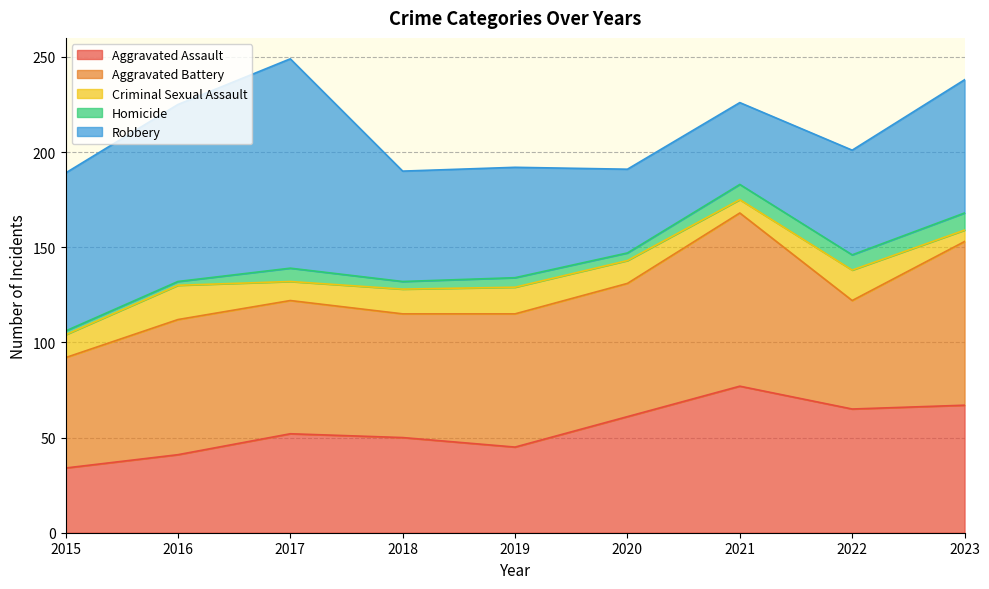

What is the value of the Robbery point at the 1st from the left?

83